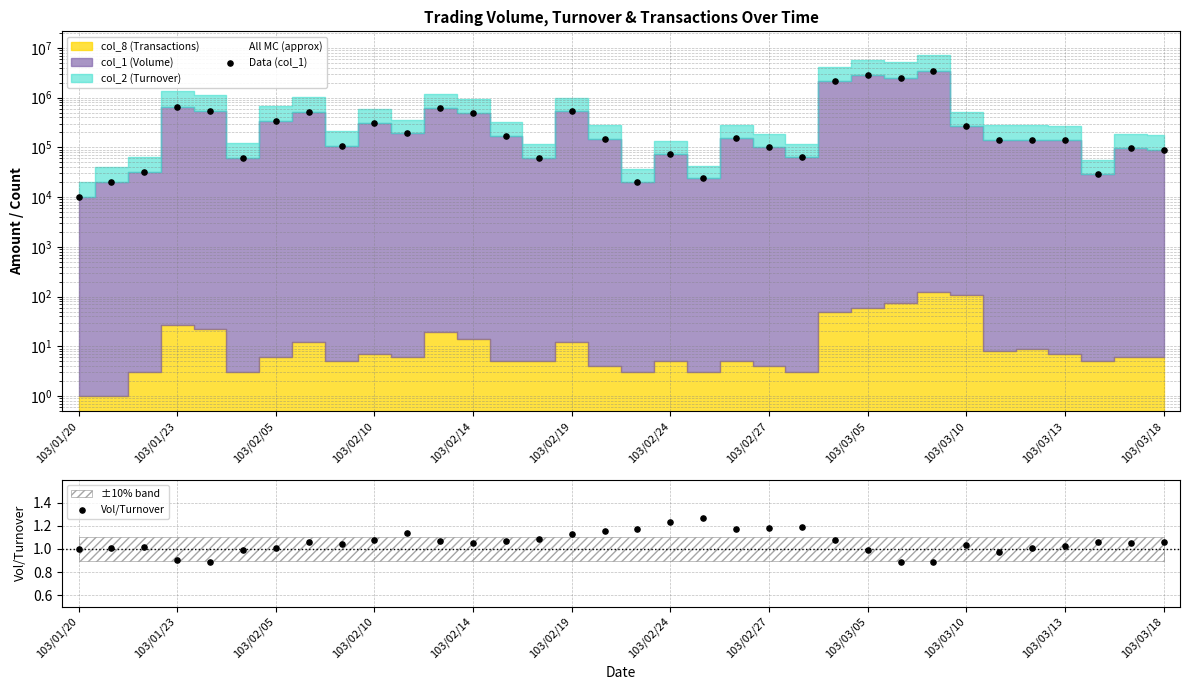

Which series reaches the minimum Y coordinate?

Vol/Turnover